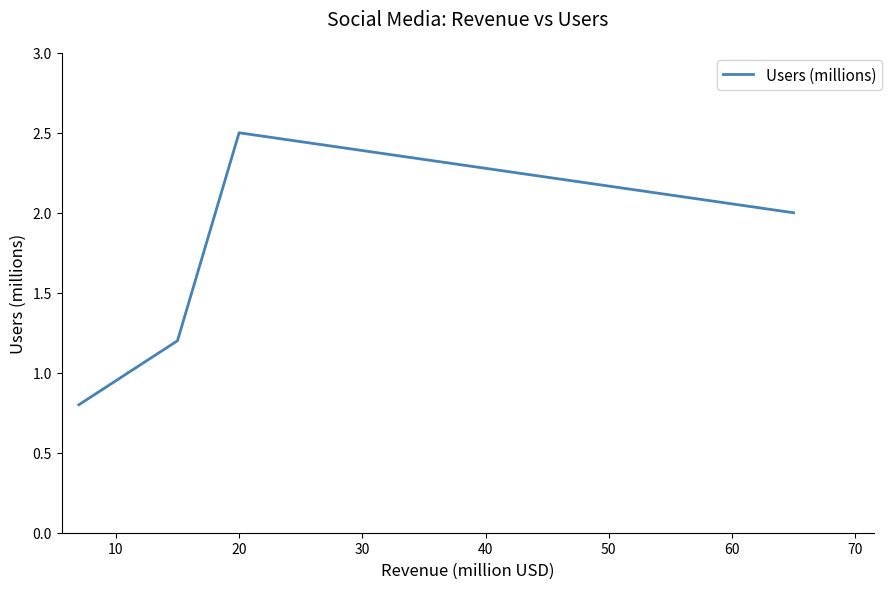

True or false: the data has more than 2 interior local peaks.

False